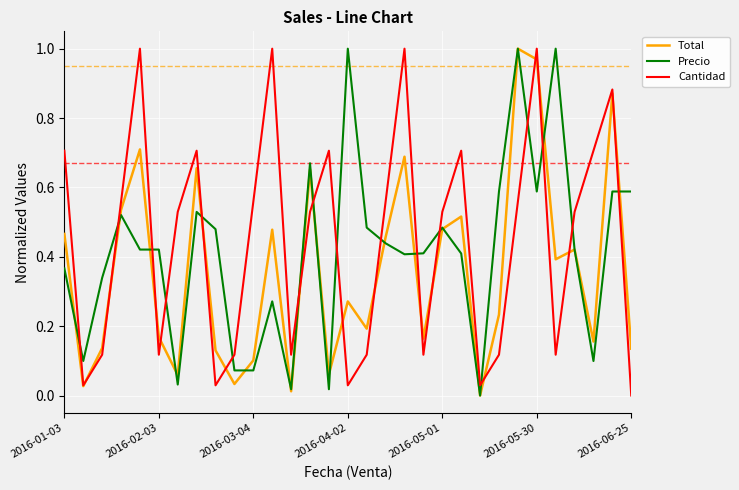

How many times do Precio and Cantidad cross each other?

17